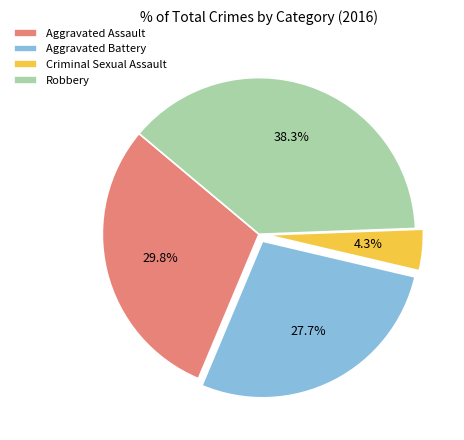

Do Aggravated Assault and Aggravated Battery together represent more than half of the pie?

Yes